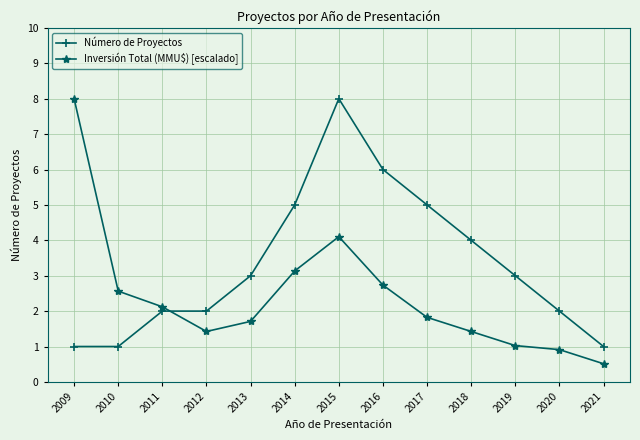

True or false: Número de Proyectos has more than 2 interior local peaks.

False